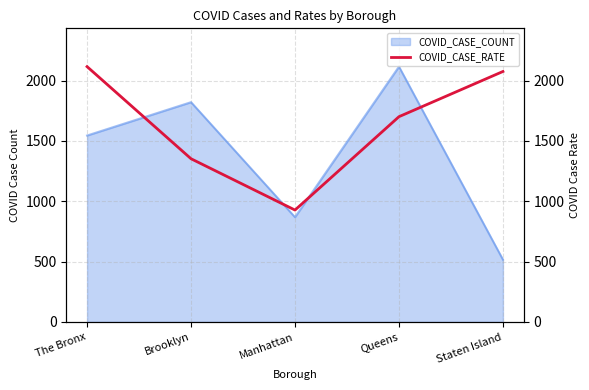

Which category has the highest value in the COVID_CASE_COUNT series?

Queens